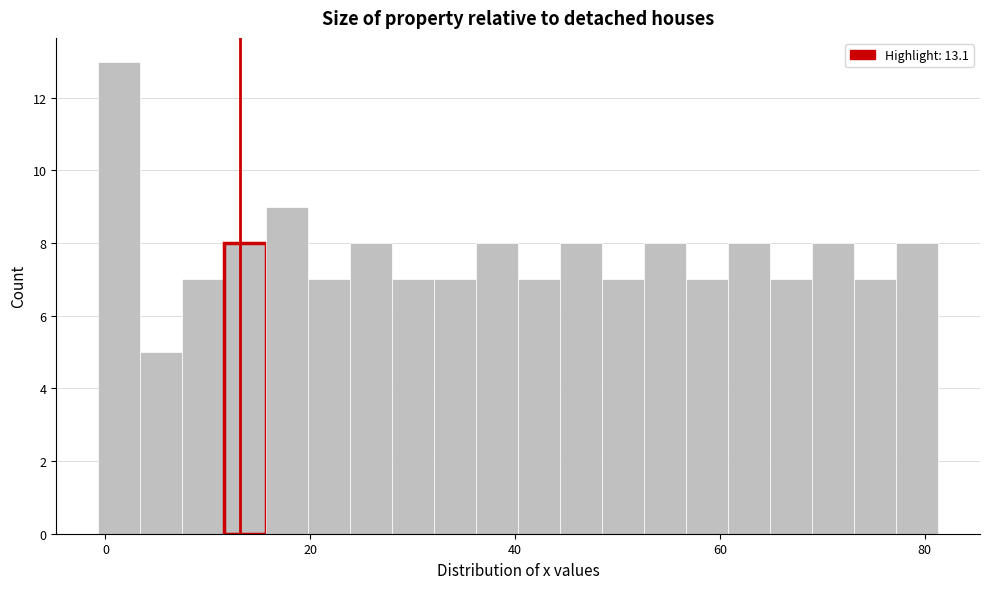

Read against the x-axis, roughly where is the centre of the tallest bar?

2